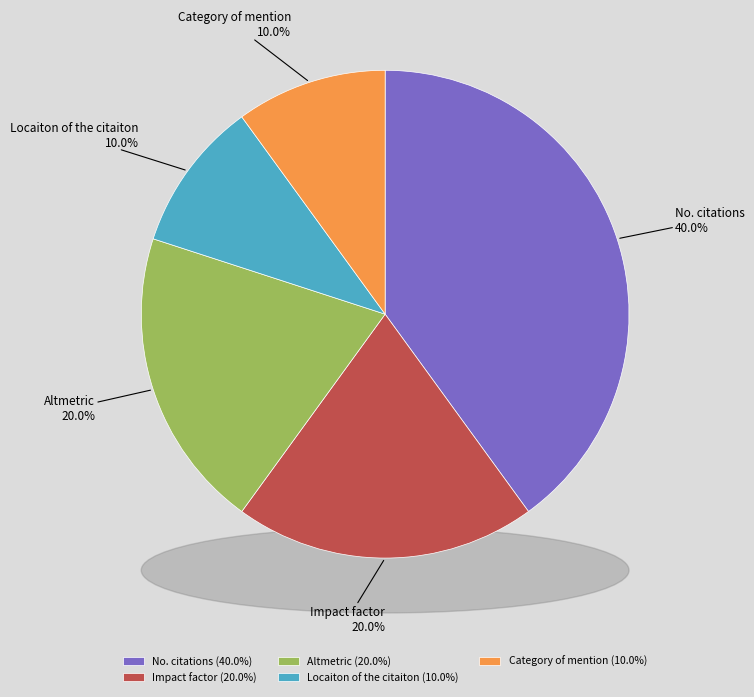

What is the change in value from No. citations to Altmetric?

-0.2